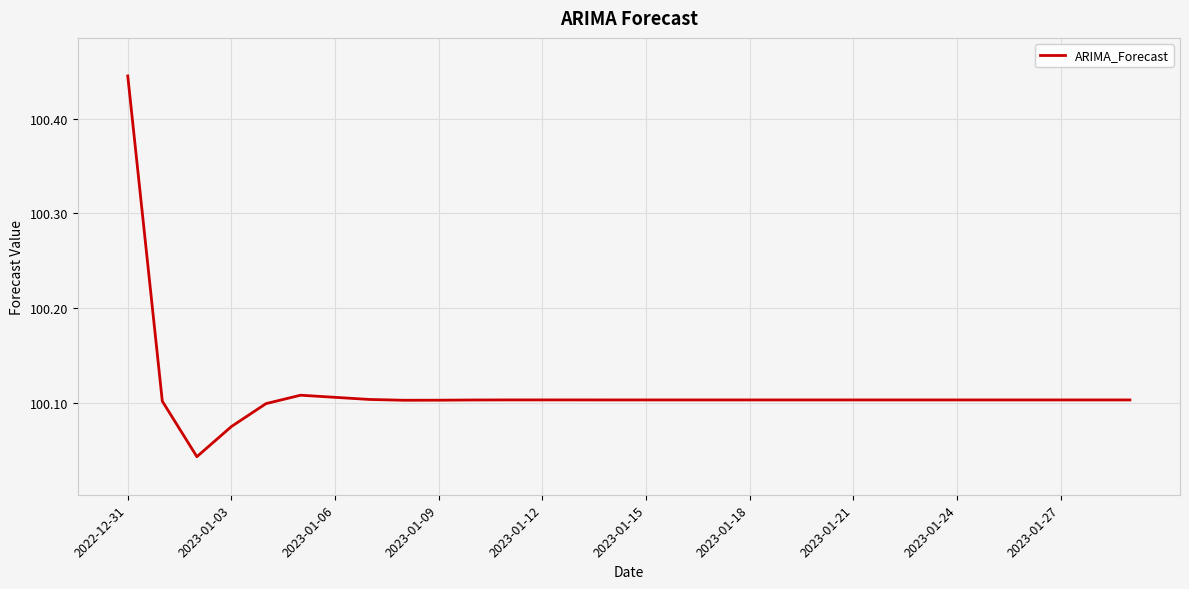

How many lines are shown in the chart?

1